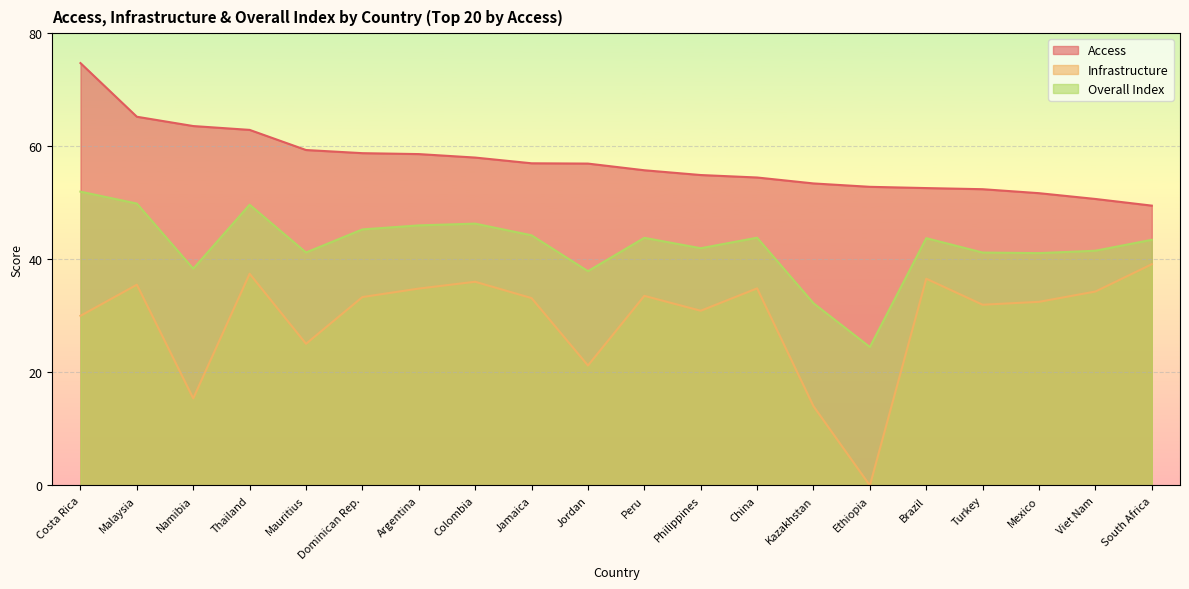

True or false: Overall Index and Access intersect in this chart.

False